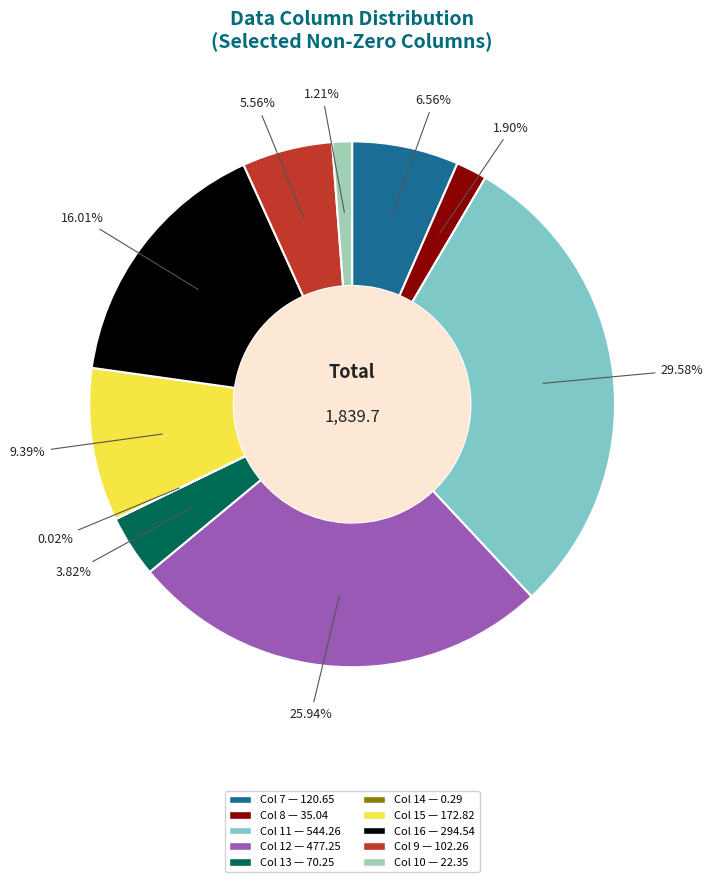

Does any single category account for the majority?

No